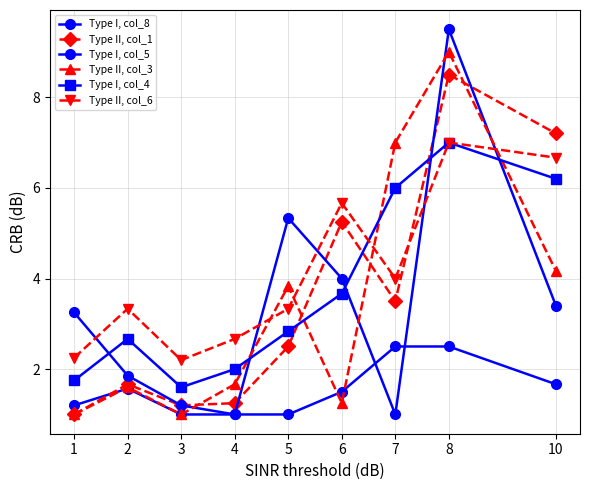

What is the total value across all series at 1?

10.4